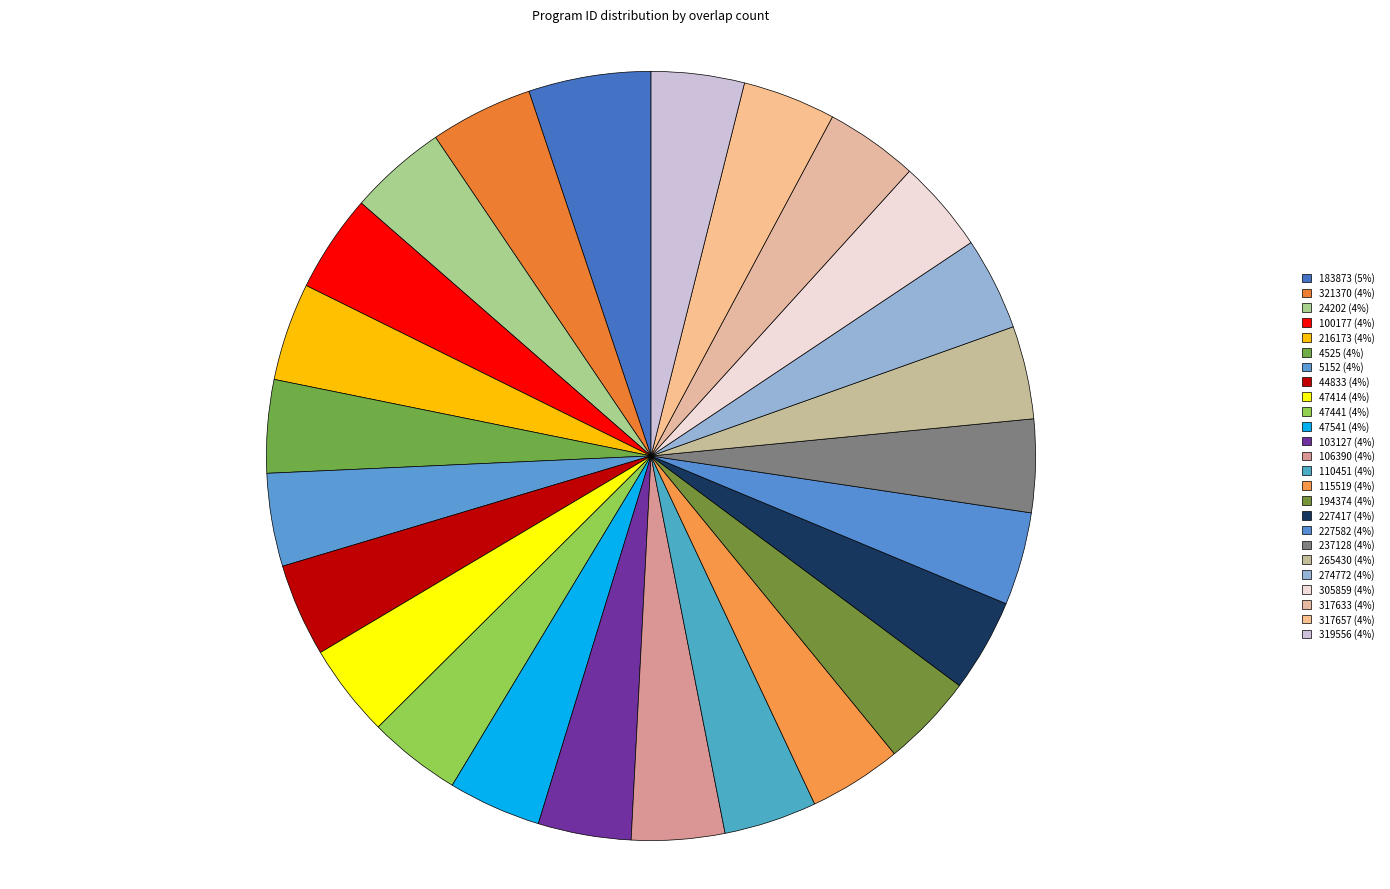

The 216173 slice represents 11% of the pie. True or false?

False